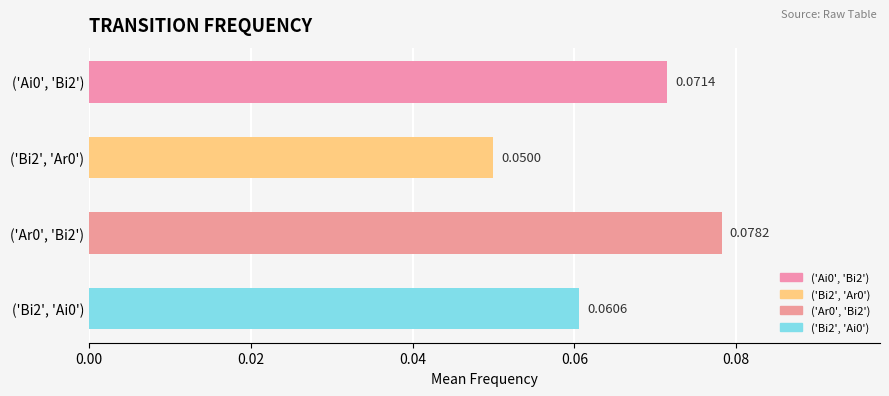

How many series are shown in this chart?

1